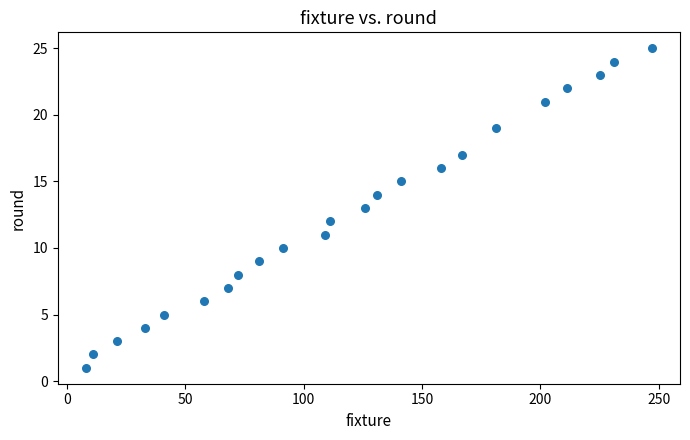

What is the range of X values (max minus min)?

239